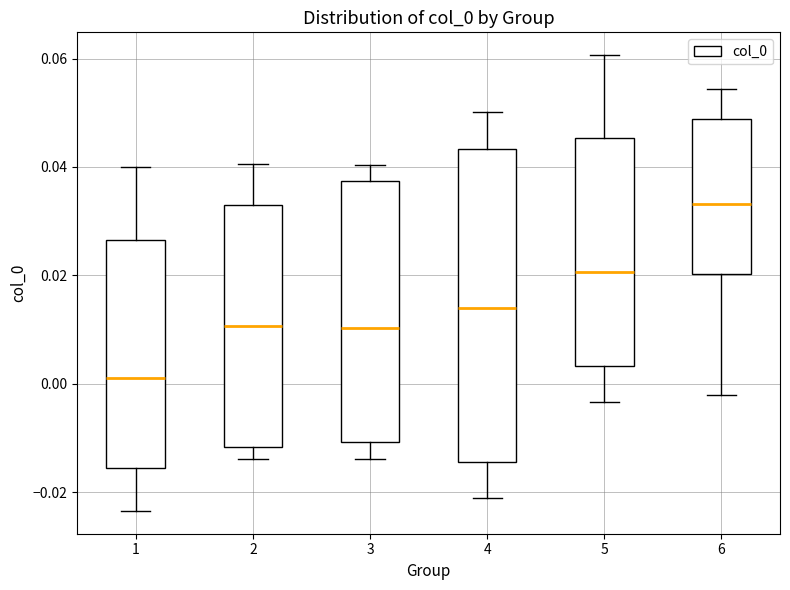

Reading left to right, transcribe this box plot: for each box, give where its median line is, the range the box spans, and where its two whiskers end, as read against the y-axis. The values are not printed on the chart, so give them approximately, as read against the axis.

1: median 0.002, box -0.016 to 0.026, whiskers -0.024 to 0.040
2: median 0.010, box -0.012 to 0.032, whiskers -0.014 to 0.040
3: median 0.010, box -0.010 to 0.038, whiskers -0.014 to 0.040
4: median 0.014, box -0.014 to 0.044, whiskers -0.022 to 0.050
5: median 0.020, box 0.004 to 0.046, whiskers -0.004 to 0.060
6: median 0.034, box 0.020 to 0.048, whiskers -0.002 to 0.054